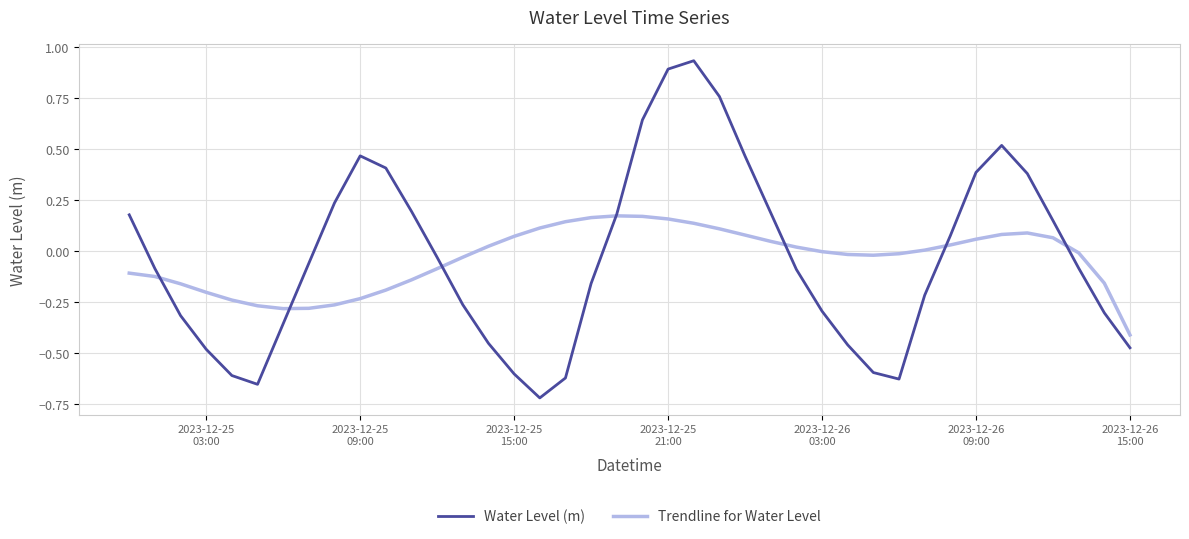

Rank the series by their maximum value, from highest to lowest.

Water Level (m), Trendline for Water Level